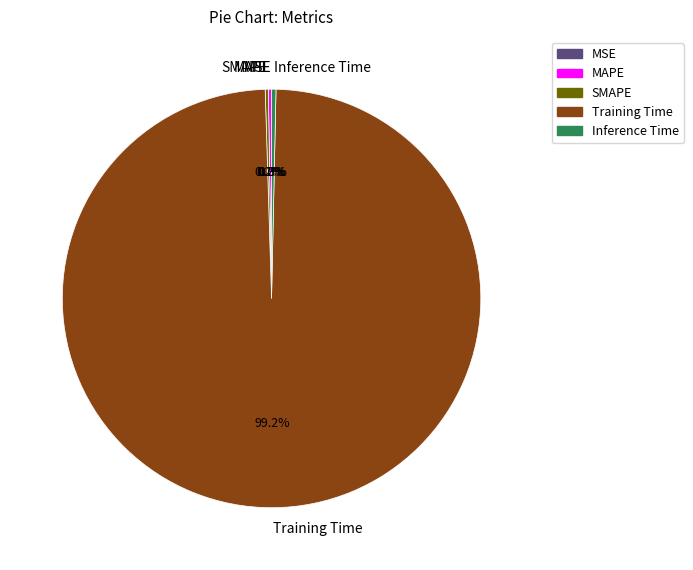

What is the largest slice in the pie chart?

Training Time